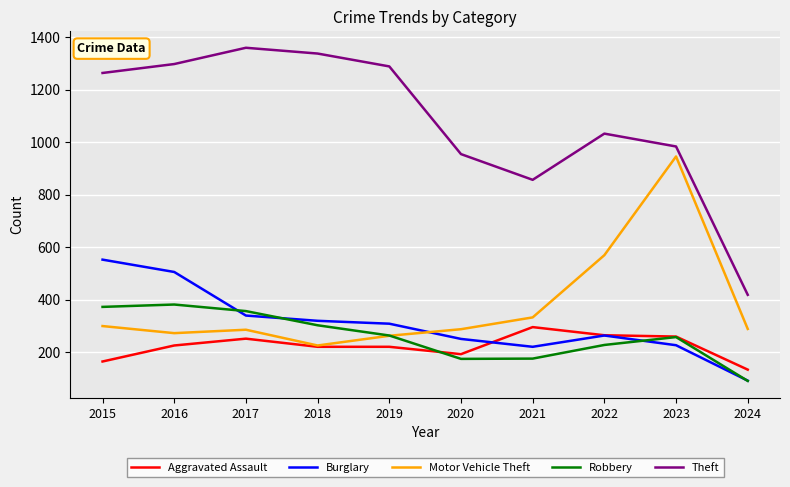

Is the value of Theft at 2024 greater than the value of Burglary at 2023?

Yes